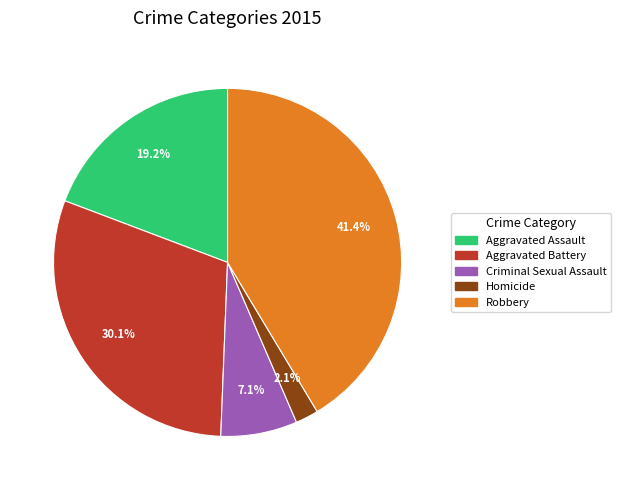

How much of the chart is everything except Aggravated Assault?

80.8%